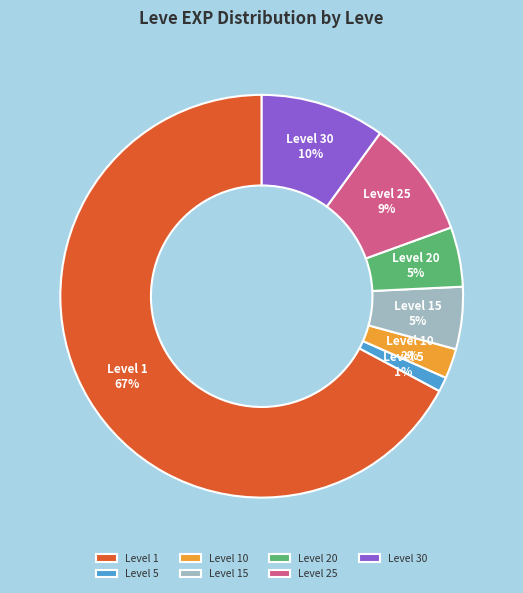

To the nearest percent, what is the average slice percentage?

14%